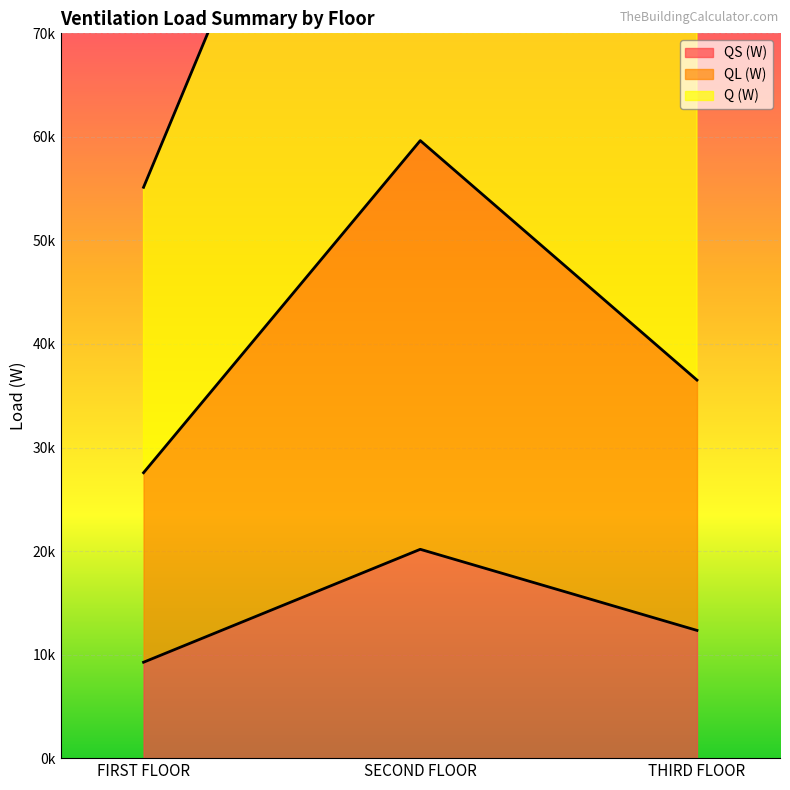

What is the maximum value shown in the chart?

119281.9